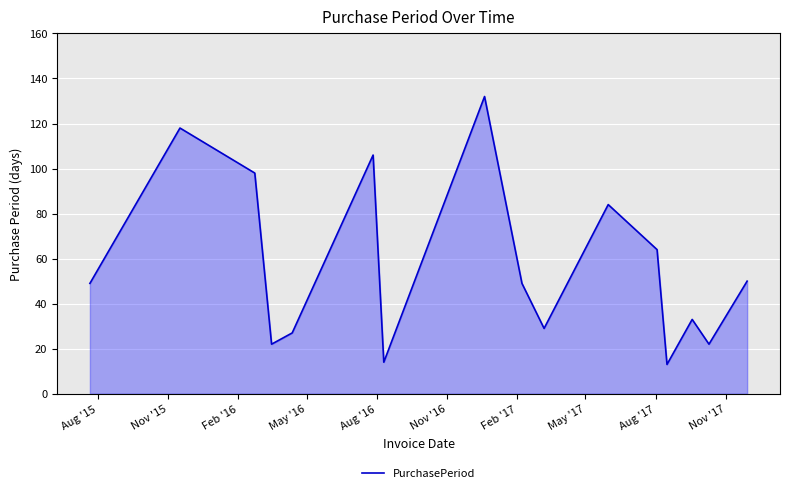

What is the smallest value displayed?

13